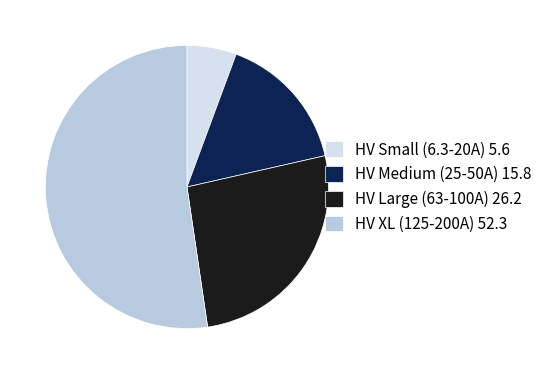

Which slice is the largest?

HV XL (125-200A) 52.3